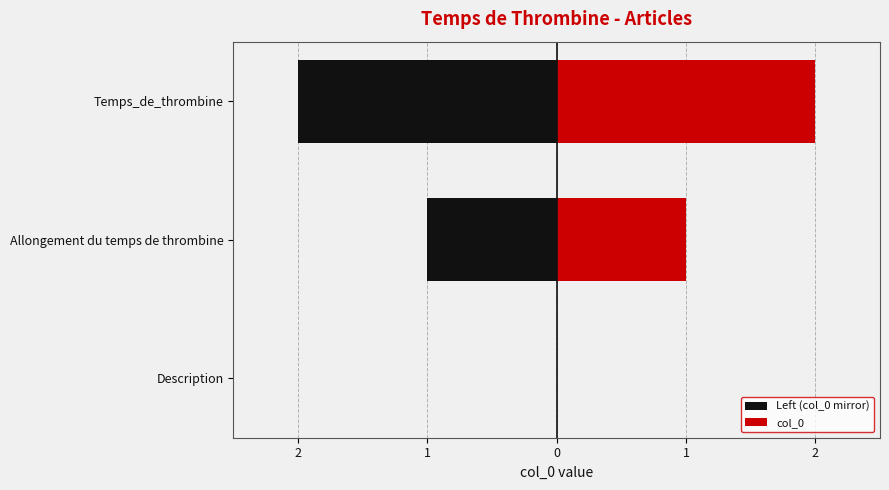

Reading left to right, extract all data points from this chart.

Left (col_0 mirror): 0	-1	-2
col_0: 0	1	2